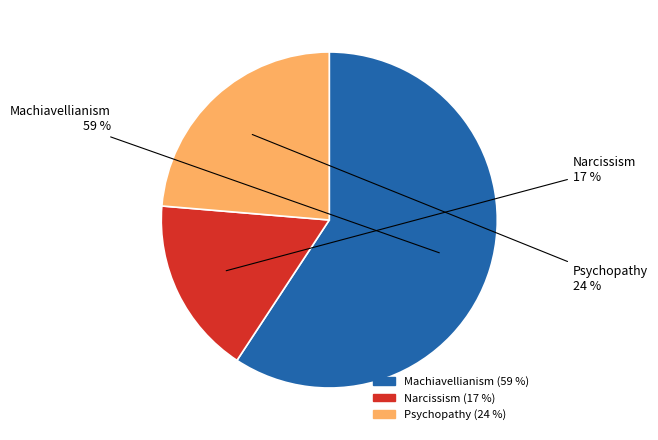

To the nearest percent, what is the combined percentage of Machiavellianism and Narcissism?

76%